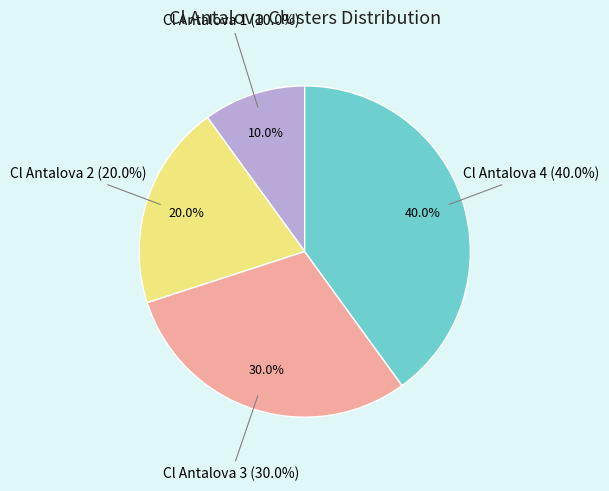

True or false: Cl Antalova 4 accounts for 40% of the total.

True